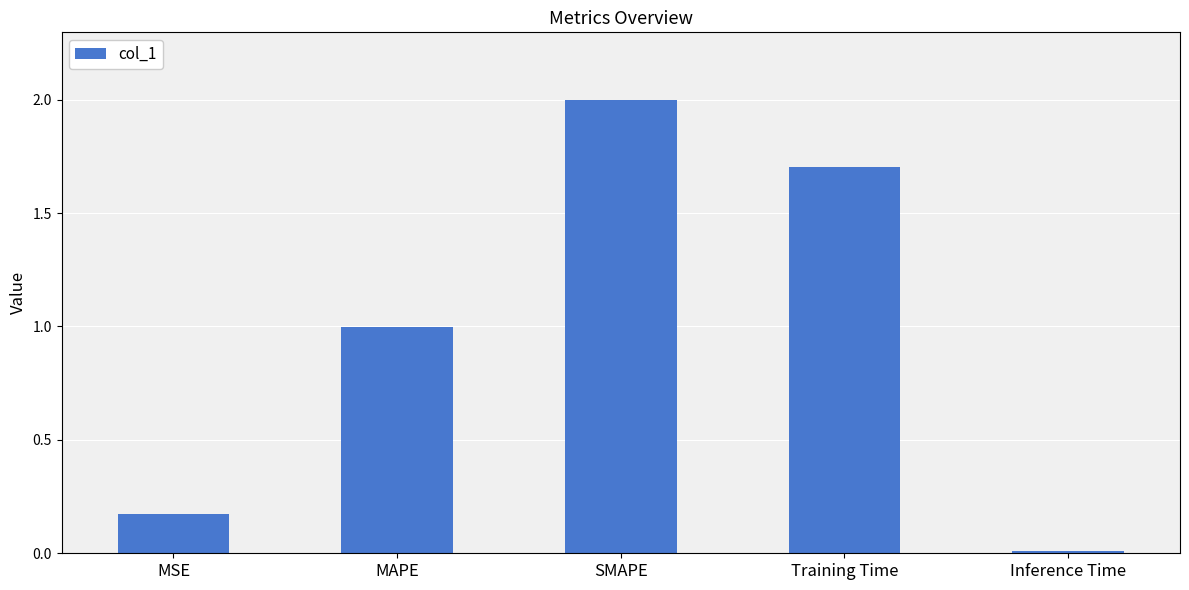

Rank the categories by value from lowest to highest.

Inference Time, MSE, MAPE, Training Time, SMAPE